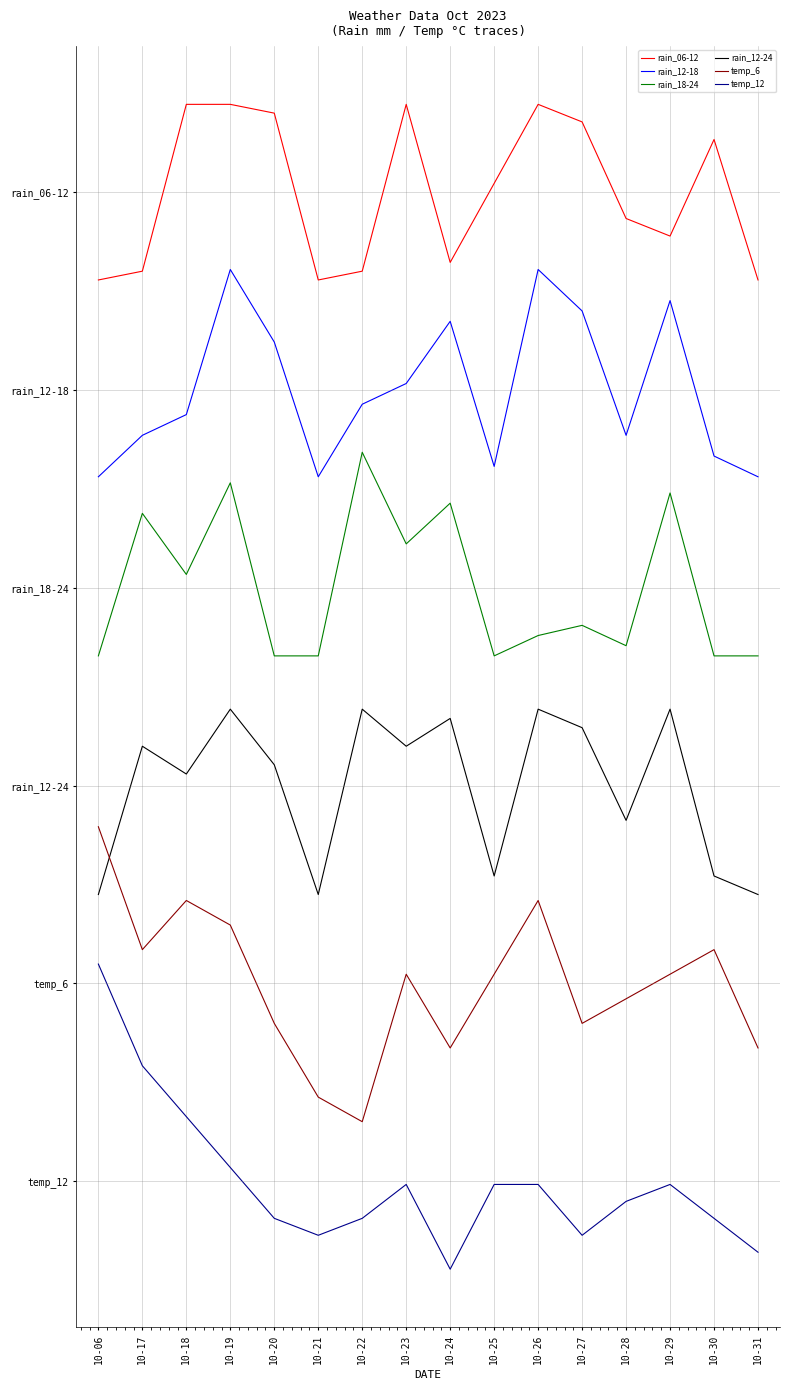

True or false: rain_12-18 and temp_6 cross at least once.

False